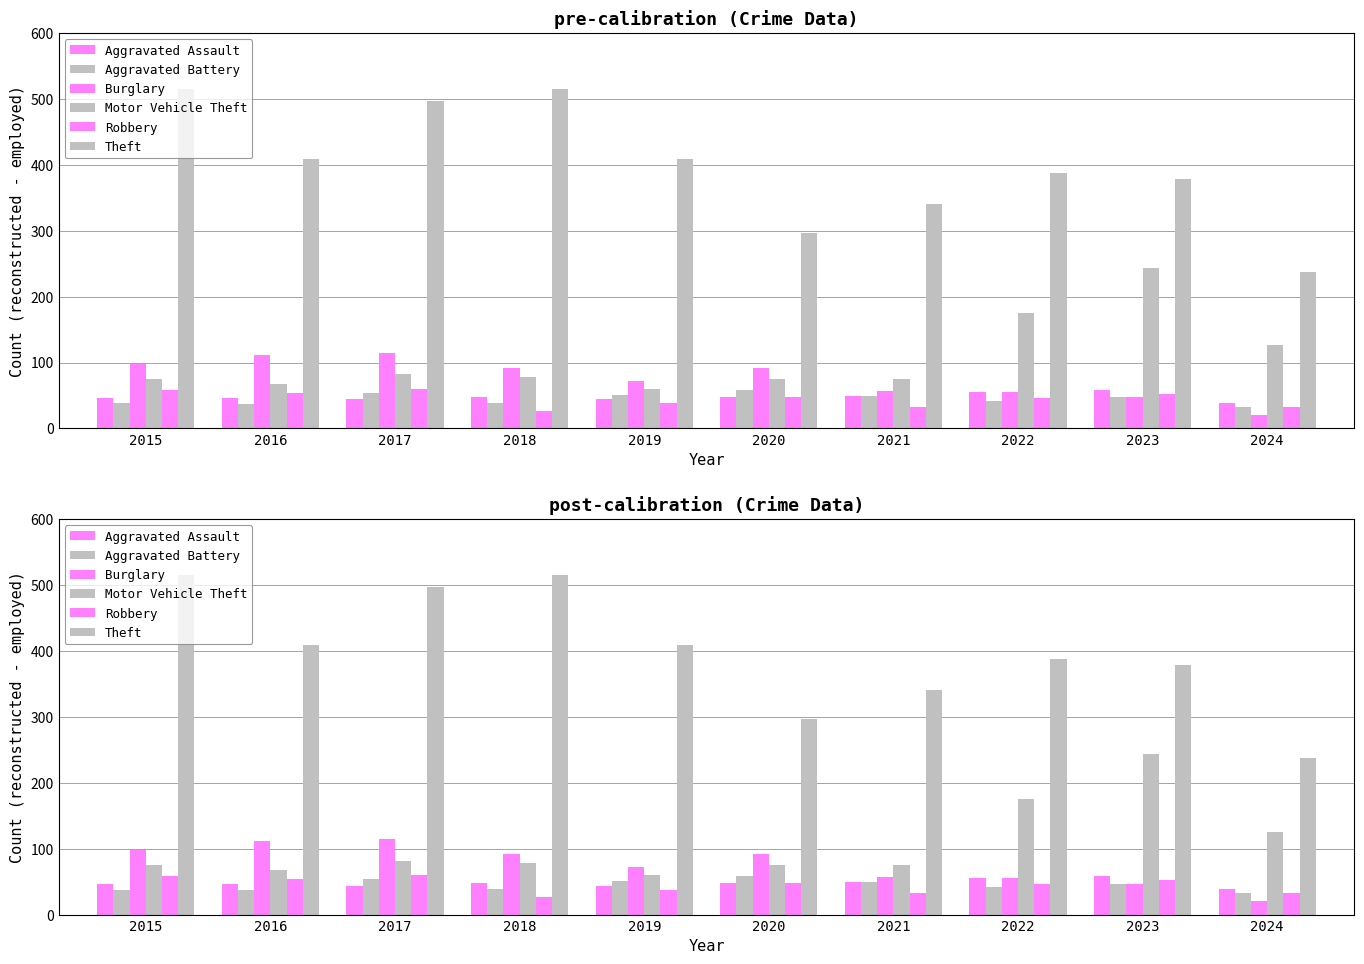

At 2021, list the series in order from smallest to largest.

Robbery, Aggravated Battery, Aggravated Assault, Burglary, Motor Vehicle Theft, Theft